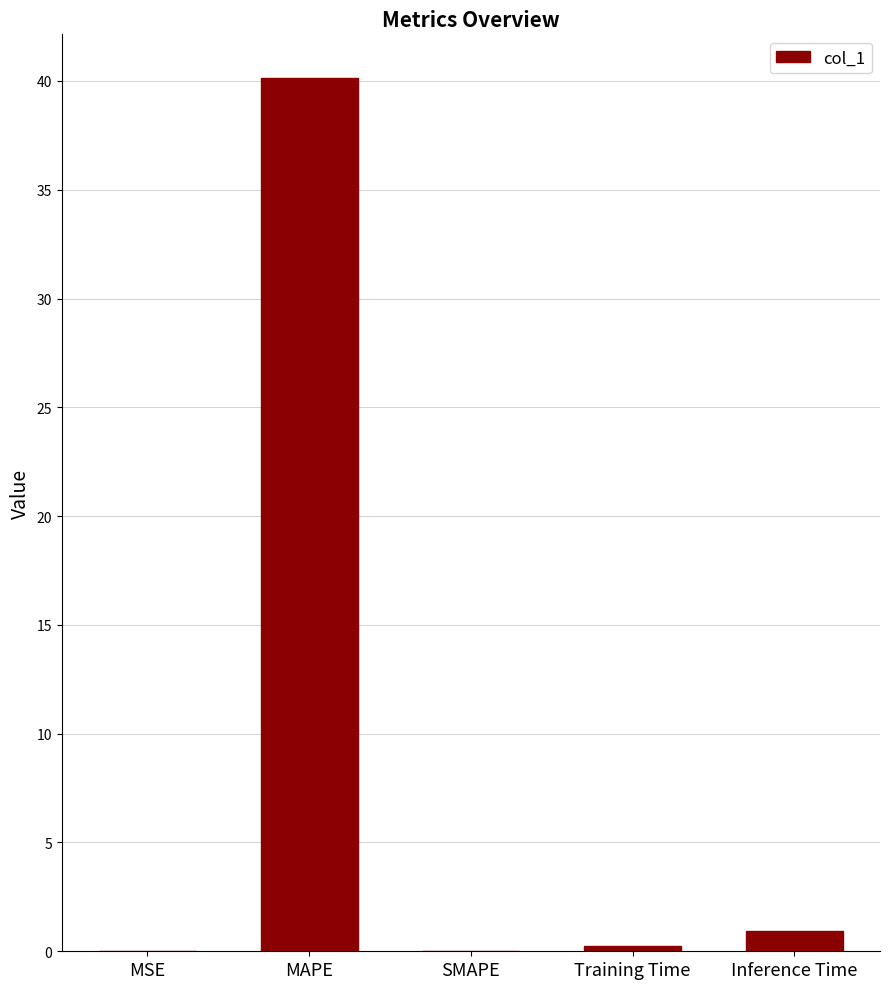

What is the sum of the values at Inference Time and SMAPE?

0.9